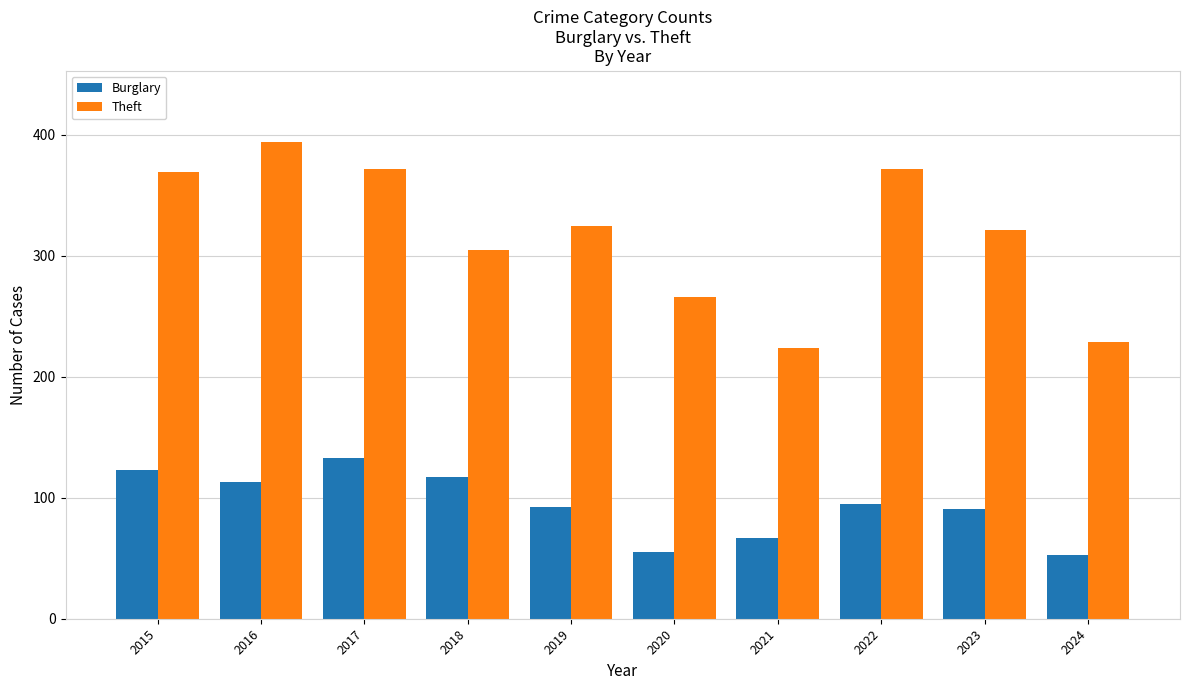

What is the value of the Burglary bar at the 7th from the left?

67